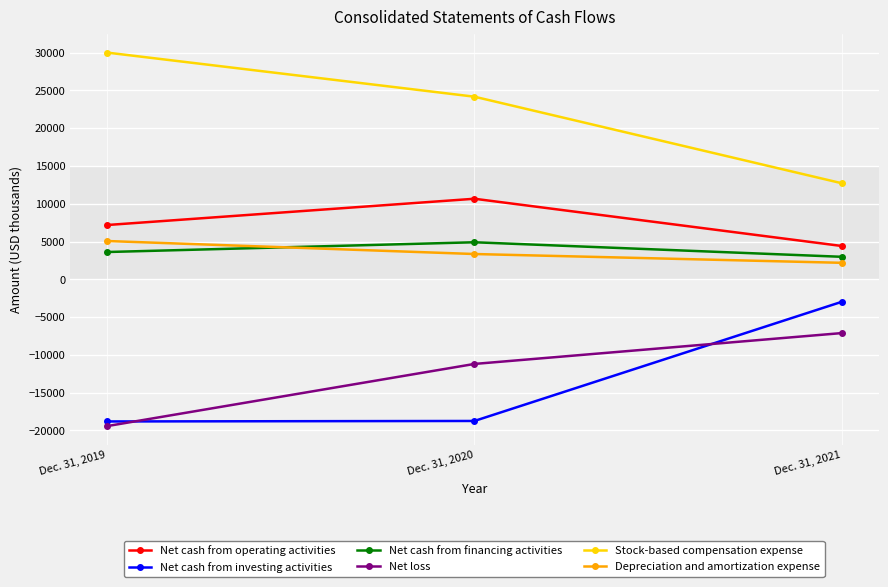

Which series has the largest total across all categories?

Stock-based compensation expense